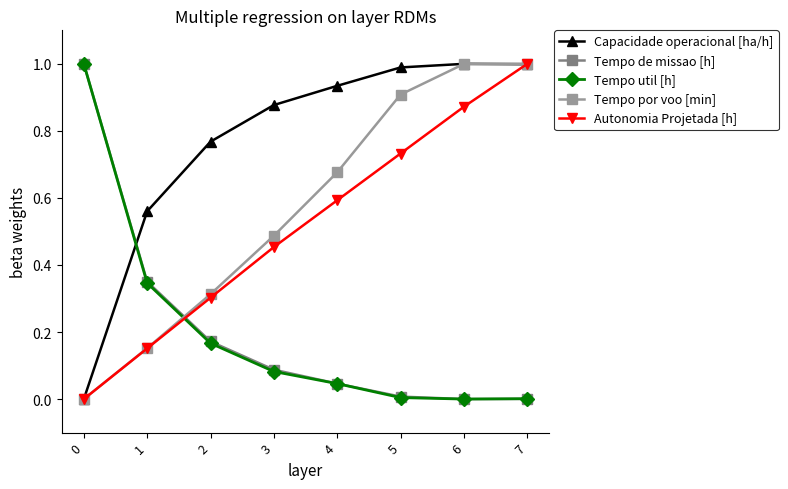

What is the maximum value shown in the chart?

1.0